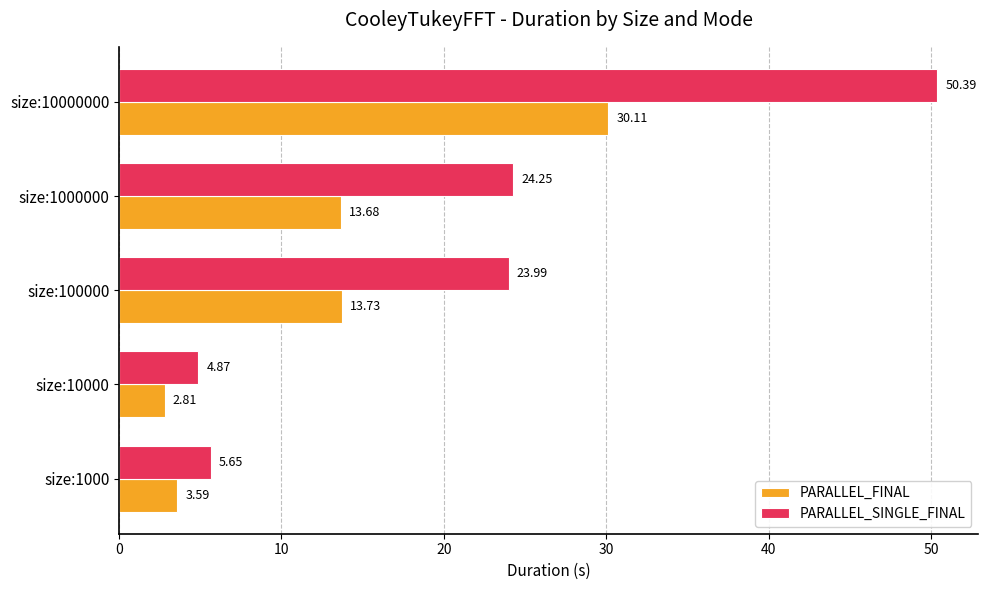

Rank the series by their maximum value, from lowest to highest.

PARALLEL_FINAL, PARALLEL_SINGLE_FINAL